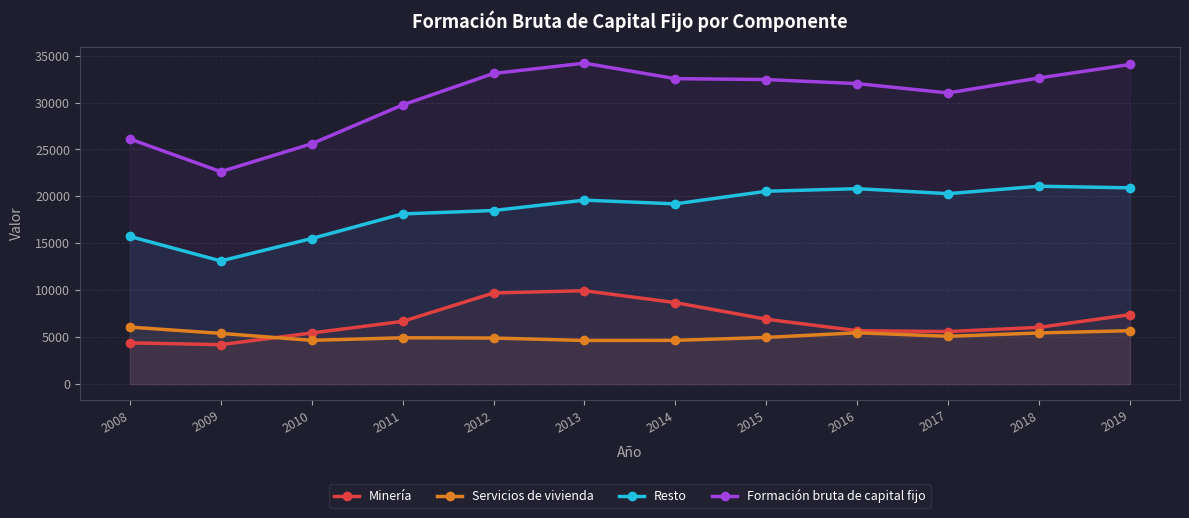

What is the smallest value displayed?

4202